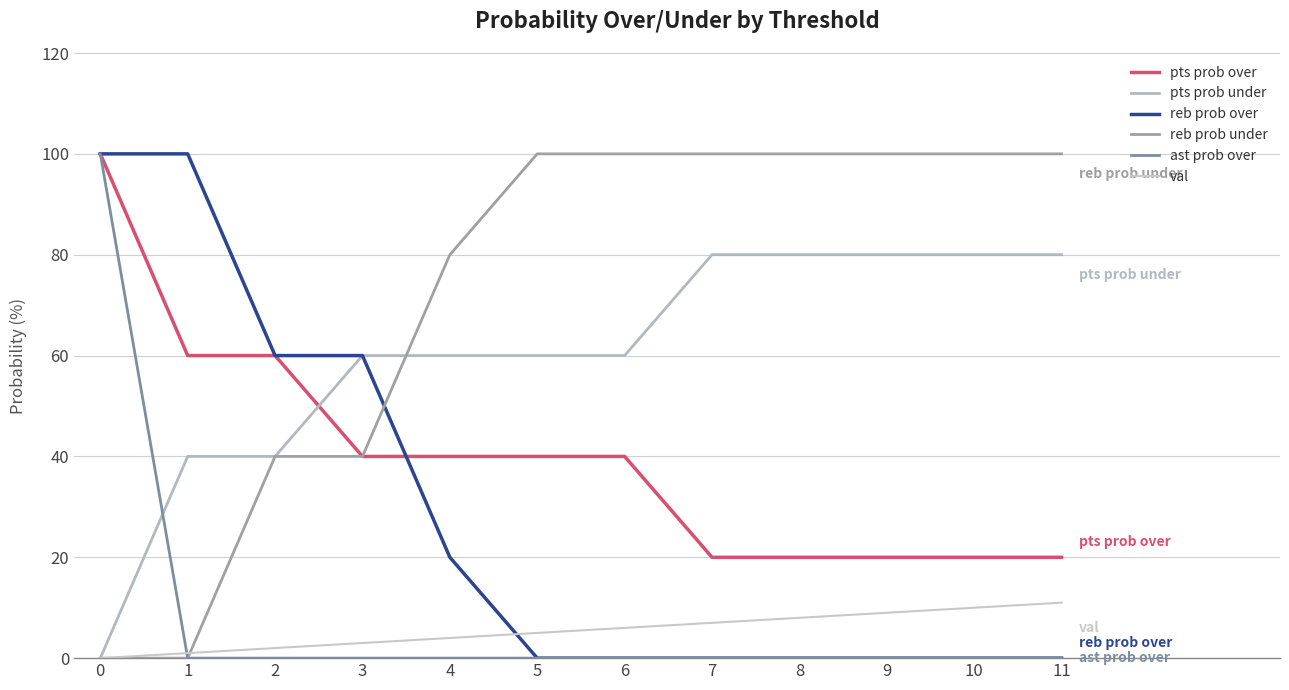

How many lines are shown in the chart?

6